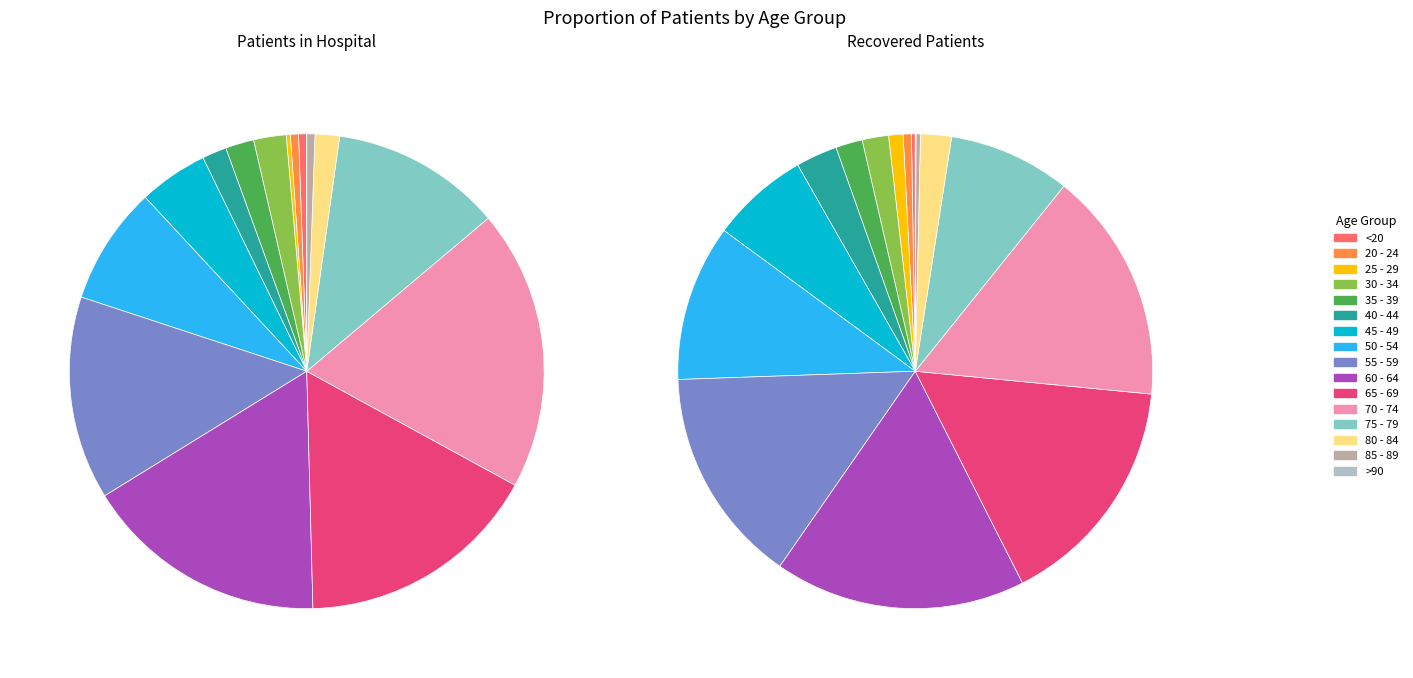

What percentage is the 45 - 49 slice, to the nearest percent?

7%